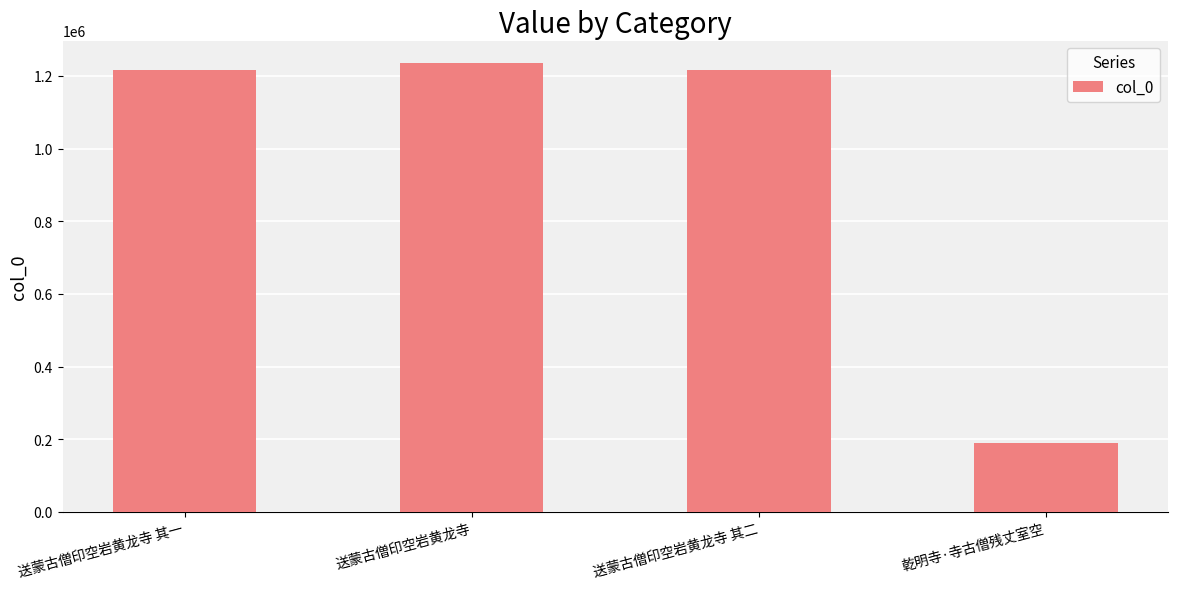

At which category does the chart reach its minimum across all series?

乾明寺·寺古僧残丈室空